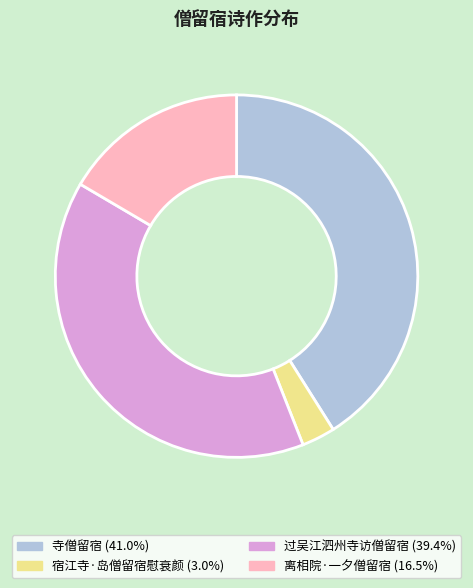

Is it true that 宿江寺·岛僧留宿慰衰颜 is 3% of the pie?

True